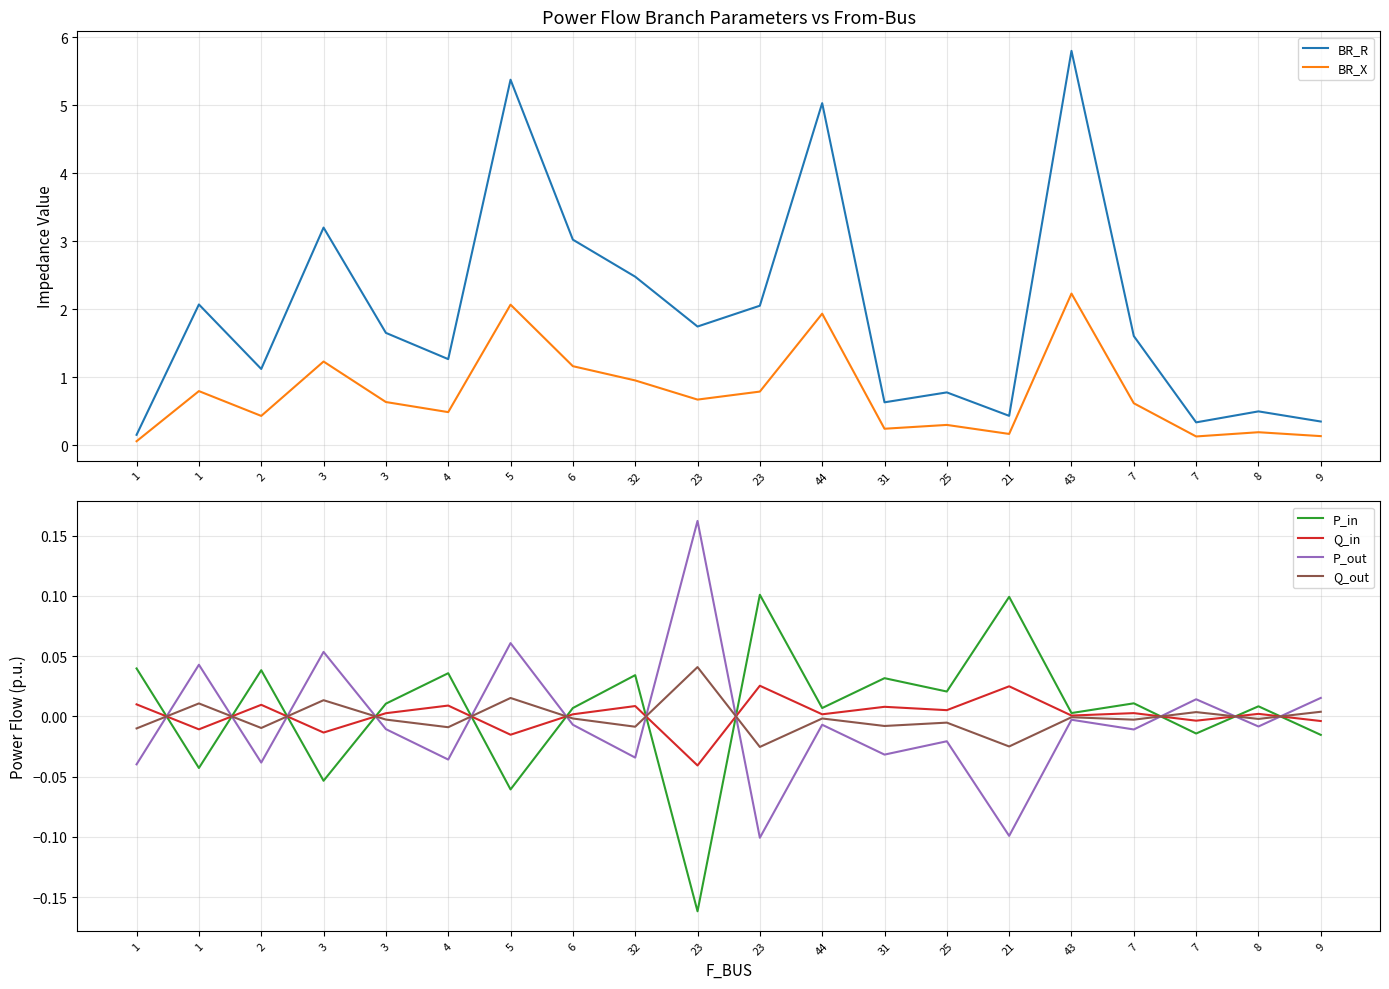

True or false: P_out has more than 2 interior local peaks.

True